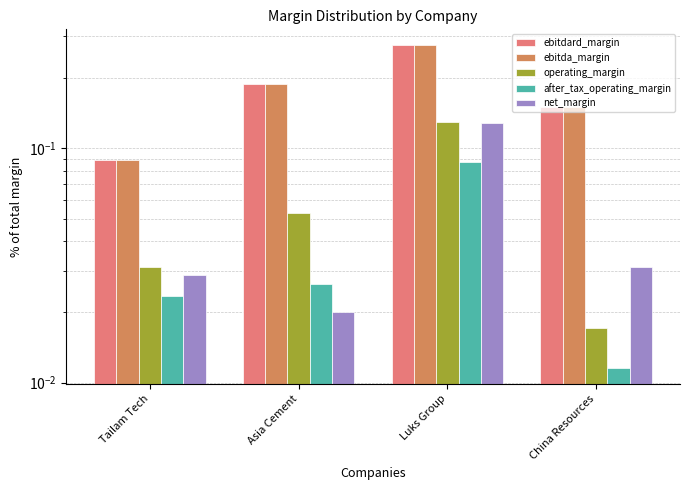

What is the greatest value displayed?

0.3